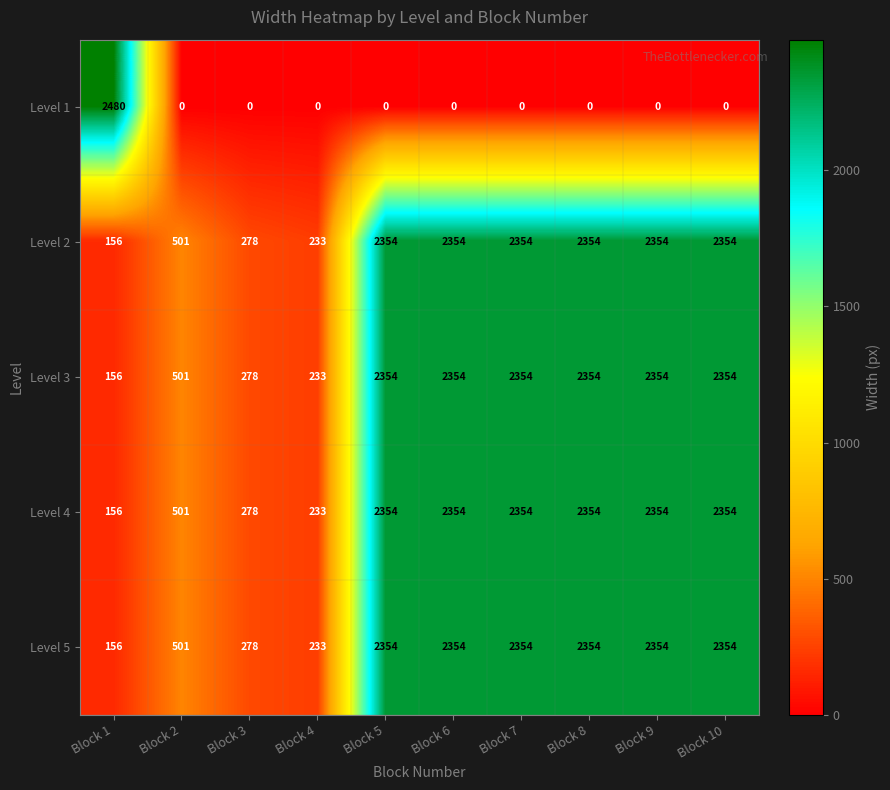

What is the greatest value displayed?

2480